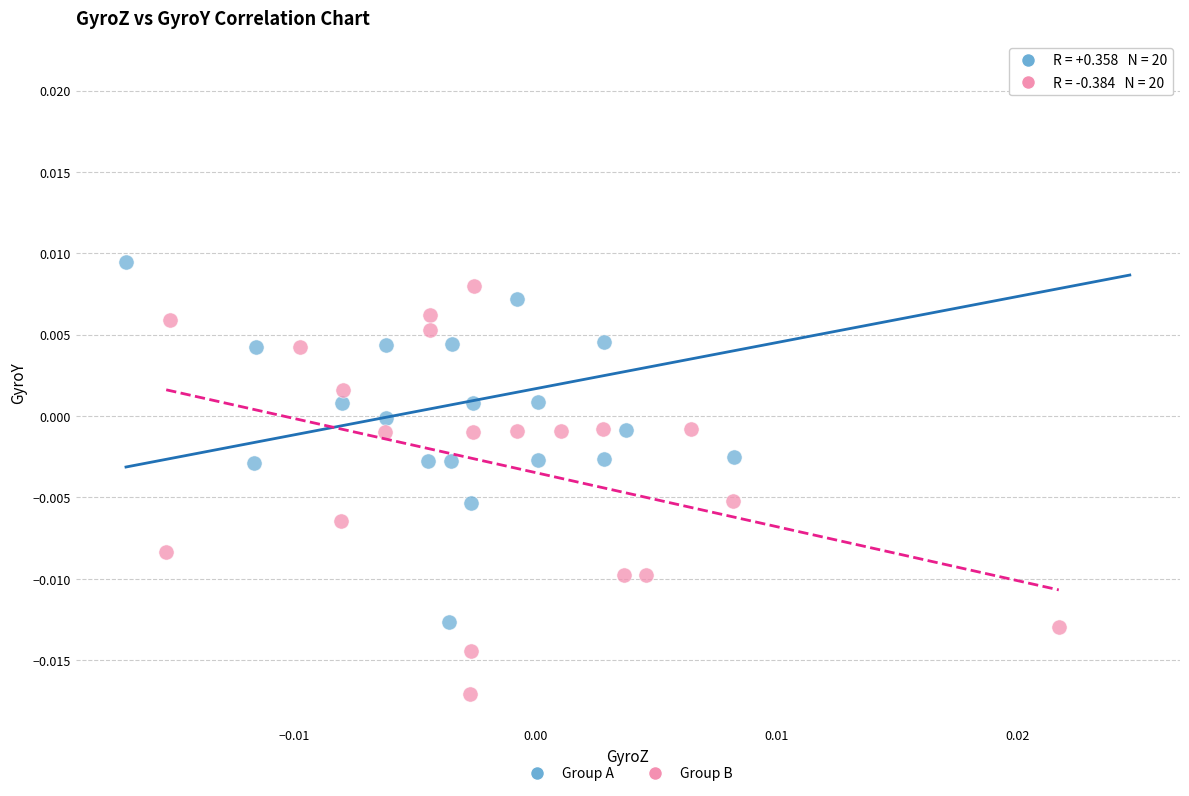

Which series contains the lowest Y value?

Group B